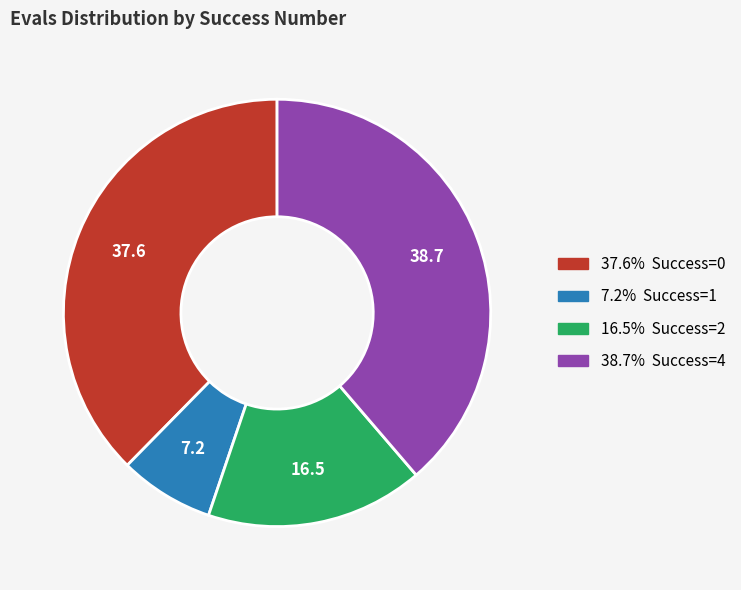

Does any single category account for the majority?

No